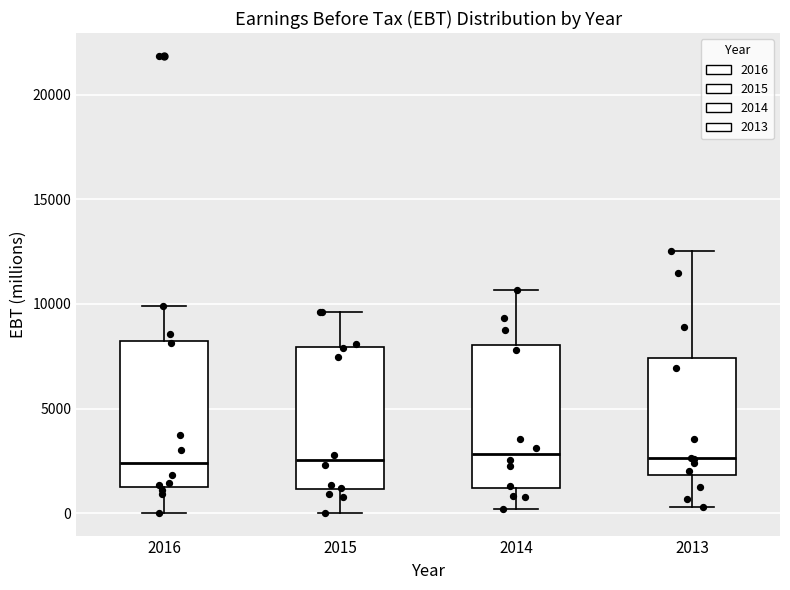

Reading left to right, read every box against the y-axis: the position of its median line, the range the box covers, and the ends of its whiskers. The values are not printed on the chart, so give them approximately, as read against the axis.

2016: median 2500, box 1500 to 8000, whiskers 0 to 10000
2015: median 2500, box 1000 to 8000, whiskers 0 to 9500
2014: median 3000, box 1000 to 8000, whiskers 0 to 10500
2013: median 2500, box 2000 to 7500, whiskers 500 to 12500